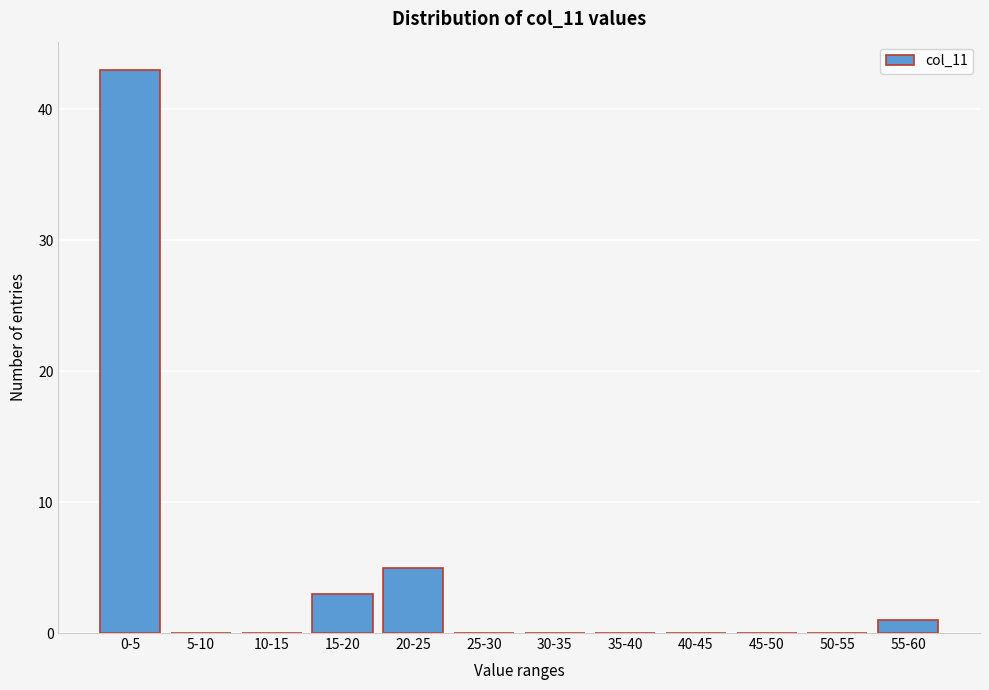

Reading left to right, transcribe all the data shown in this chart.

0-5=43	5-10=0	10-15=0	15-20=3	20-25=5	25-30=0	30-35=0	35-40=0	40-45=0	45-50=0	50-55=0	55-60=1